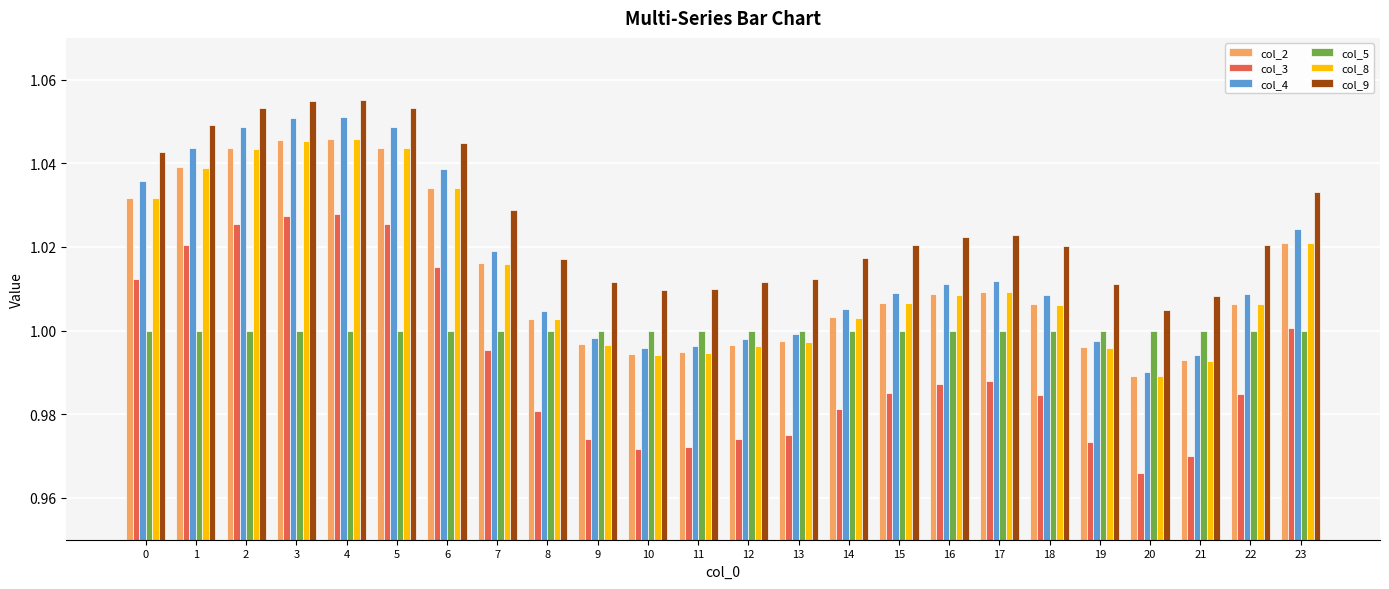

At which label does col_2 reach its minimum?

20